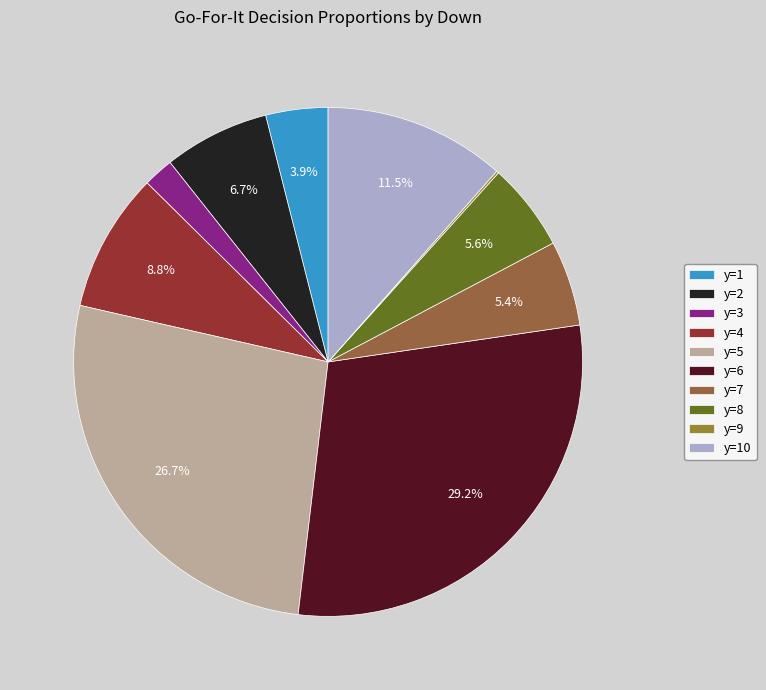

True or false: y=7 accounts for 5% of the total.

True